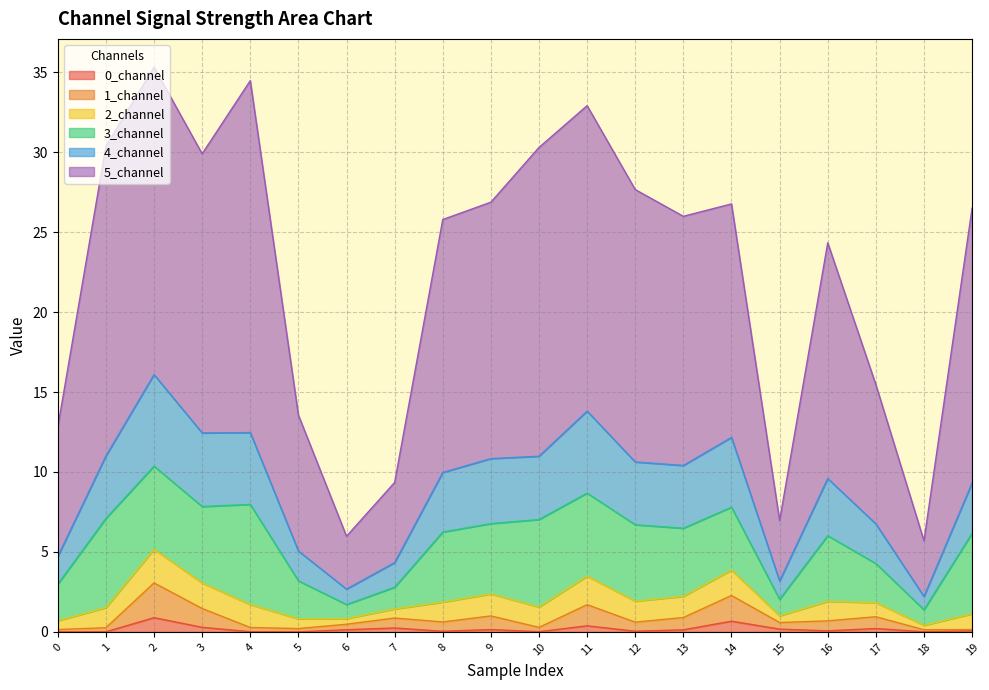

What is the difference between the highest and lowest values at 13?

25.9